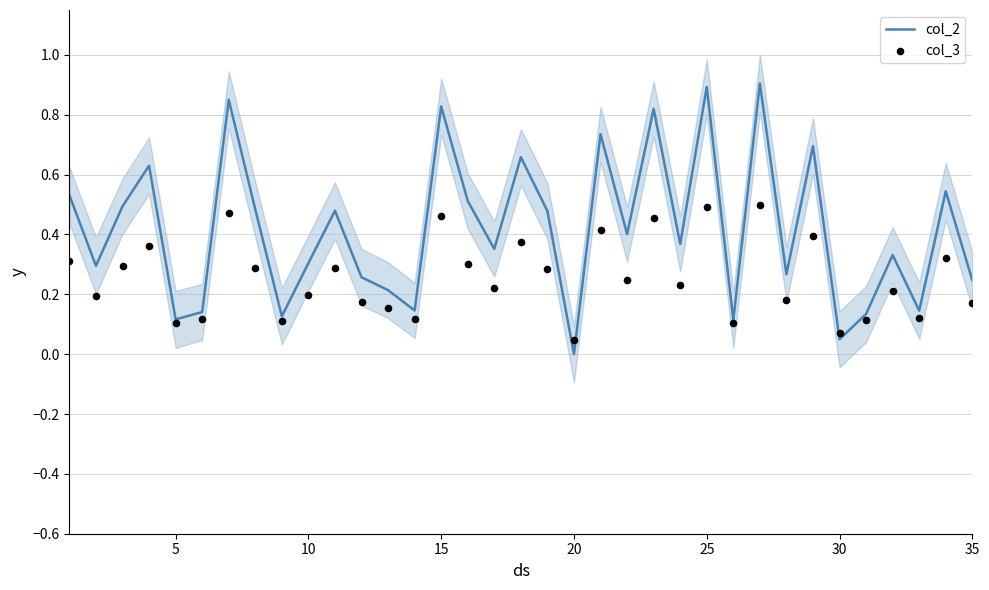

What are all the series names shown in the legend?

col_2, col_3